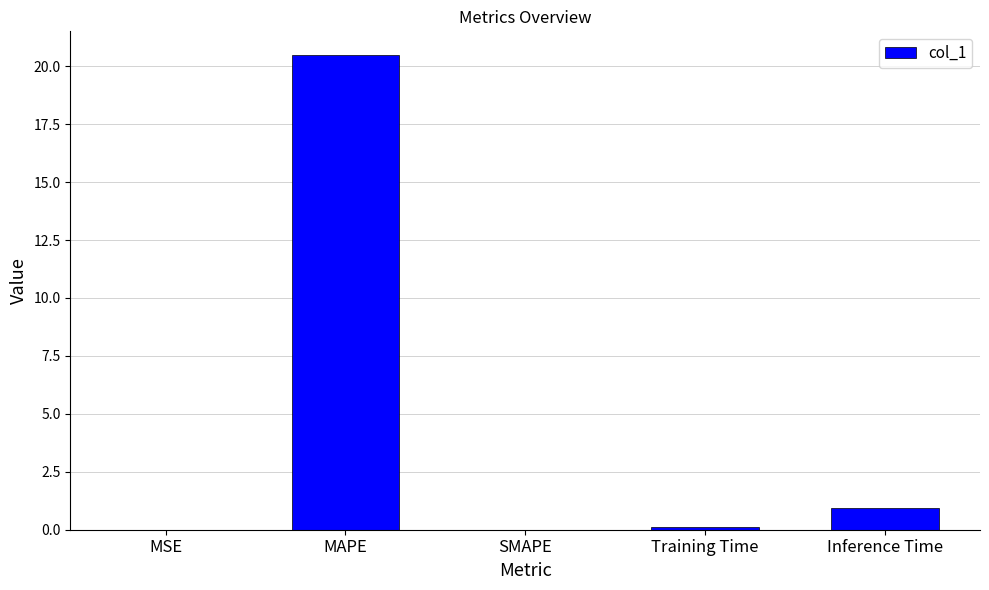

The chart shows a value of 0.0 at SMAPE. True or false?

True